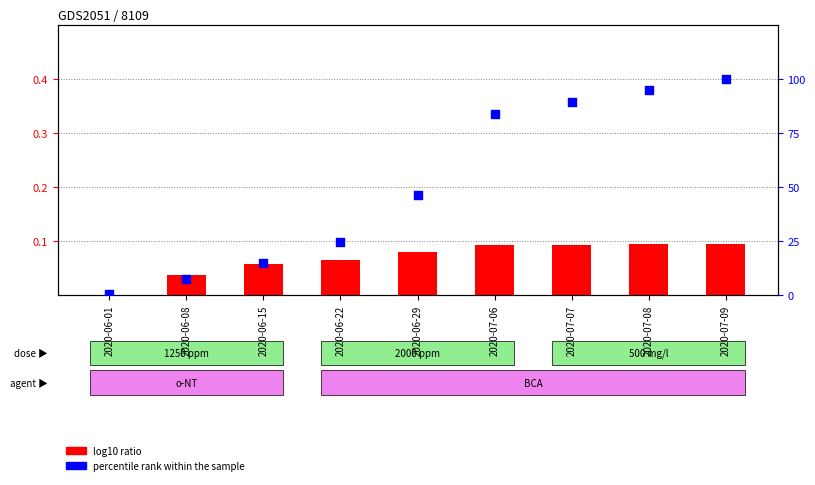

At which category is the sum across all series the highest?

2020-07-09